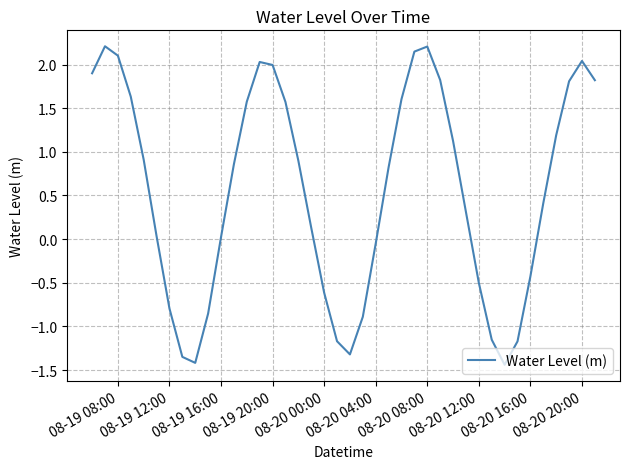

True or false: there are more than 0 points higher than both neighbors.

True